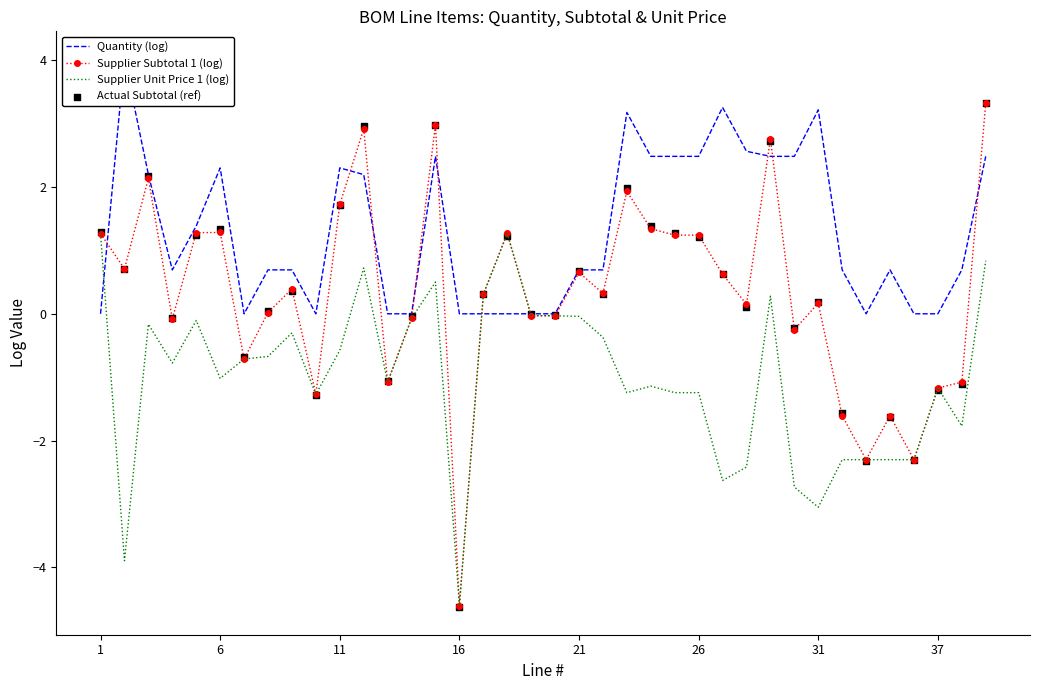

Which series has the largest total across all categories?

Quantity (log)